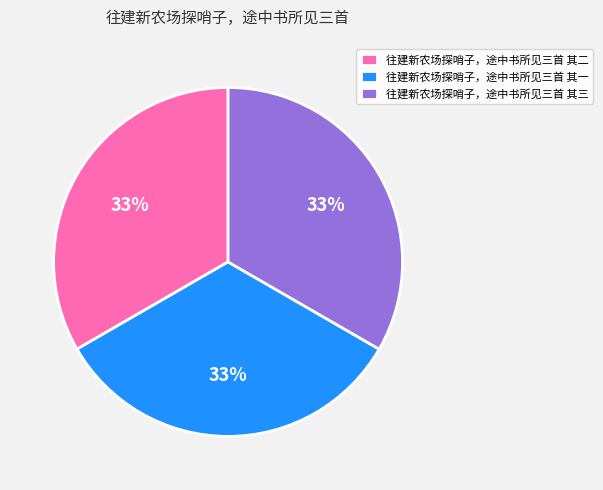

What percentage is the 往建新农场探哨子，途中书所见三首 其三 slice, to the nearest percent?

33%